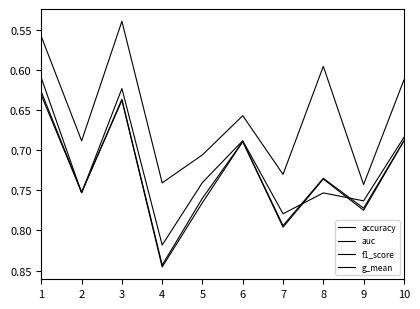

Is the value of f1_score at 10 greater than the value of auc at 4?

No